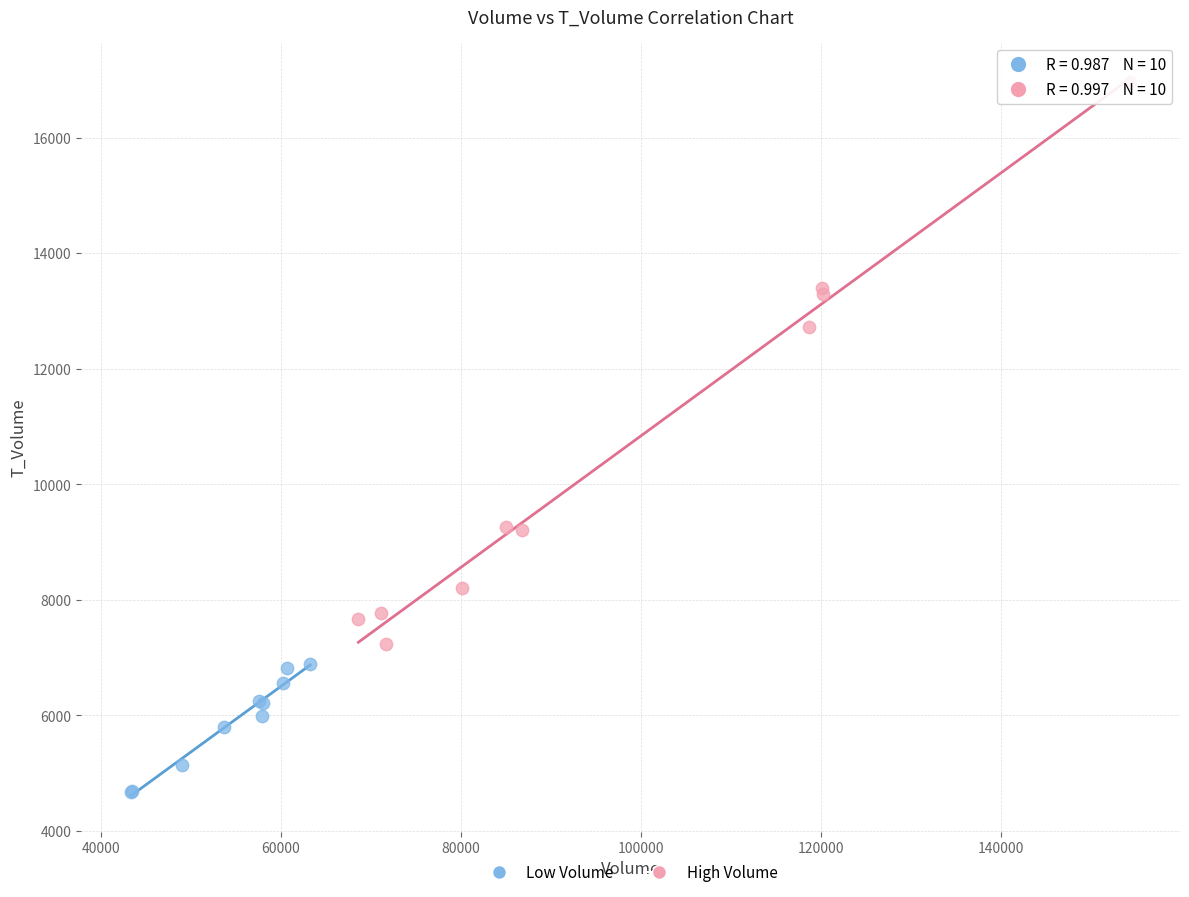

Which series contains the lowest Y value?

Low Volume